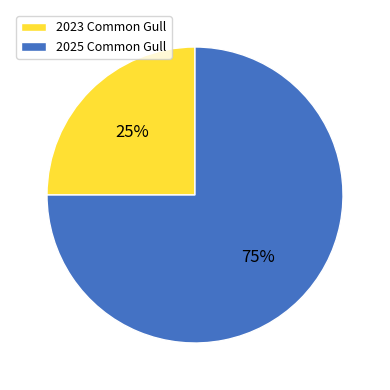

Which category has the biggest portion of the pie?

2025 Common Gull